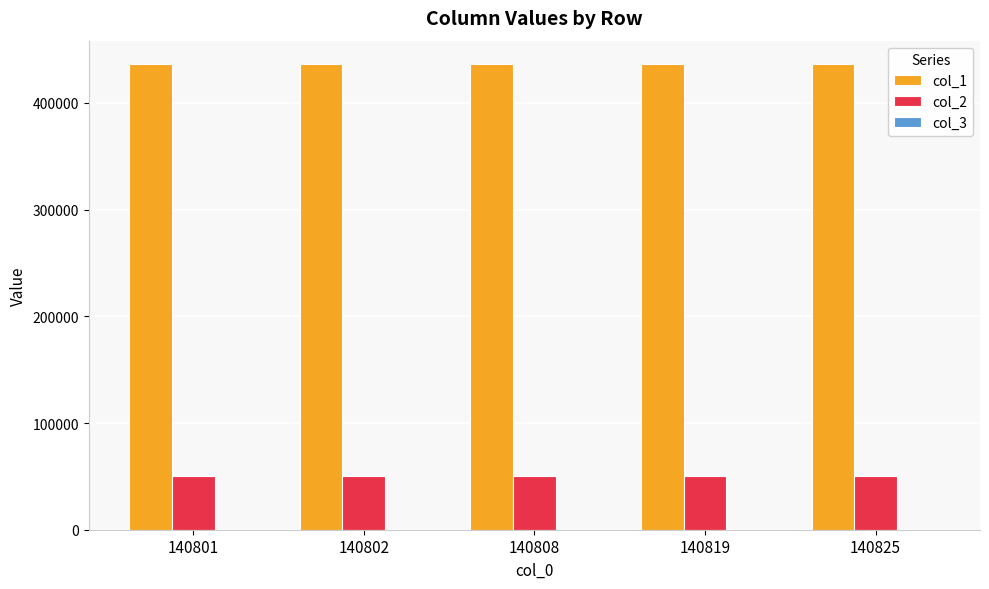

What is the maximum value shown in the chart?

436483